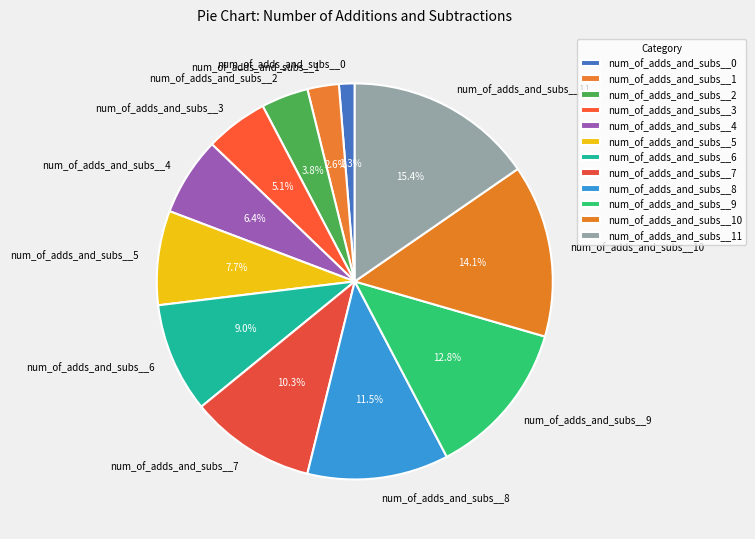

True or false: num_of_adds_and_subs__6 accounts for 15% of the total.

False